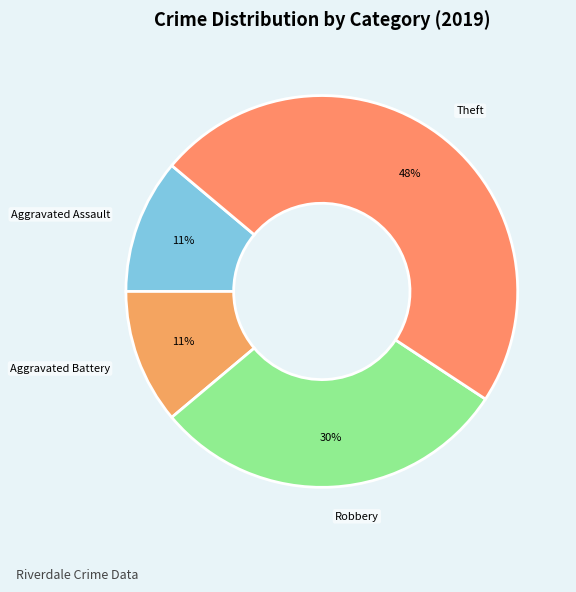

Is Aggravated Assault the majority of the pie?

No